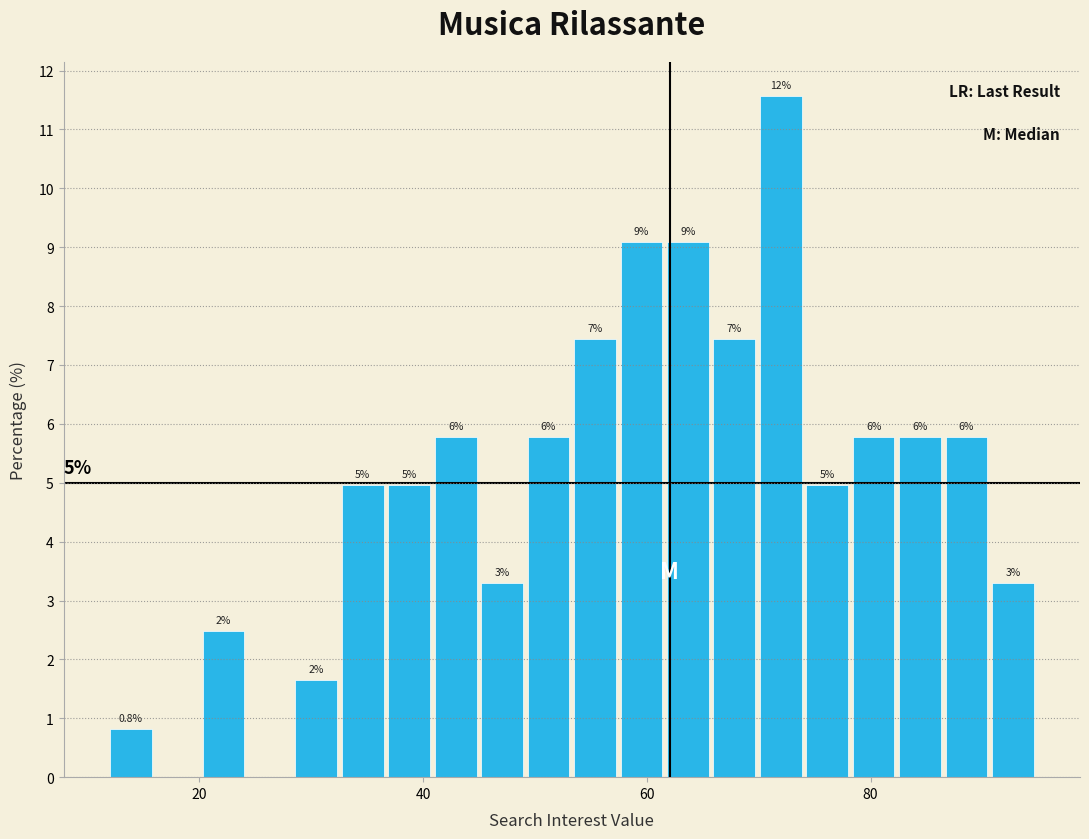

Read against the x-axis, roughly where is the centre of the tallest bar?

72